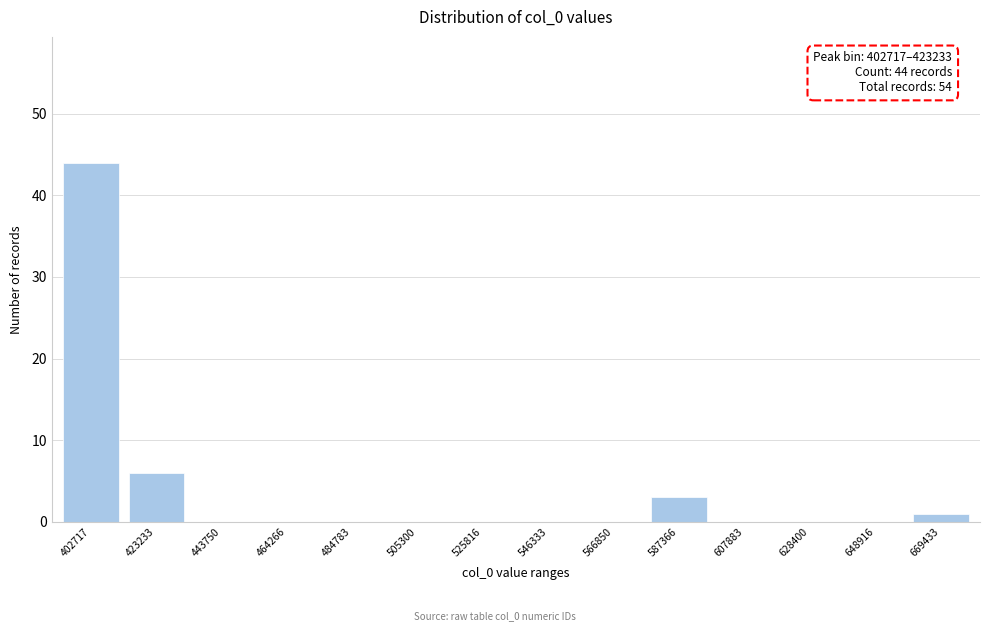

Reading left to right, what are all the values shown in this chart?

402717=44	423233=6	443750=0	464266=0	484783=0	505300=0	525816=0	546333=0	566850=0	587366=3	607883=0	628400=0	648916=0	669433=1